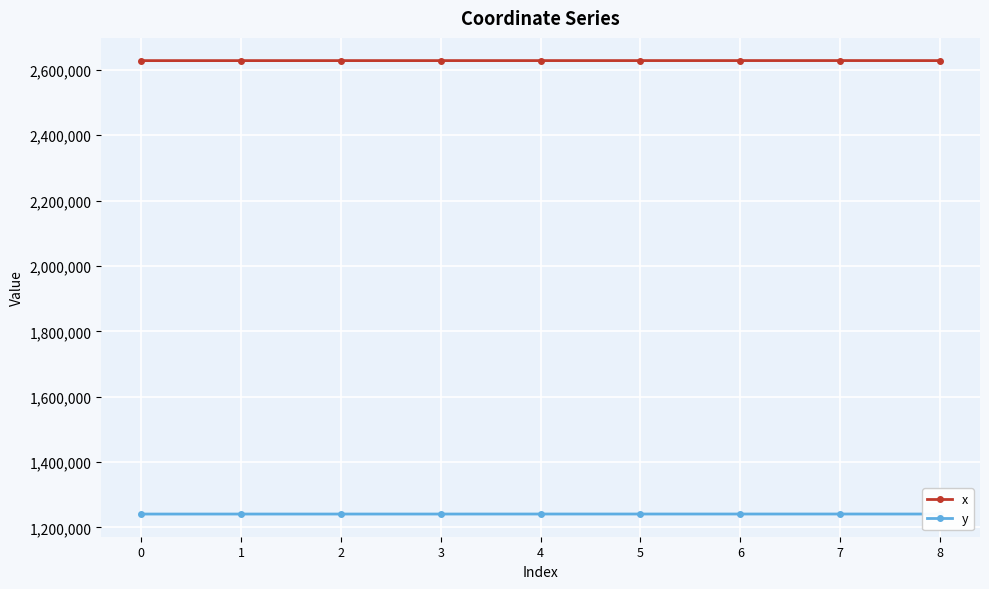

How many lines are shown in the chart?

2